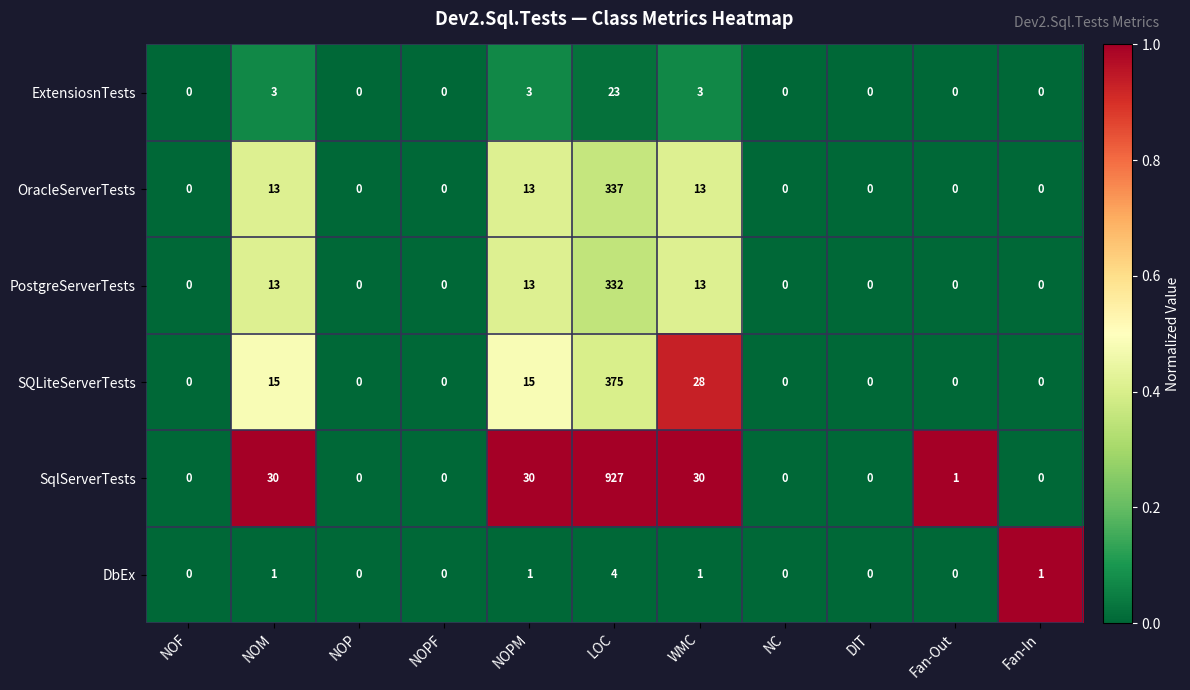

What is the total value across all series at NOPM?

75